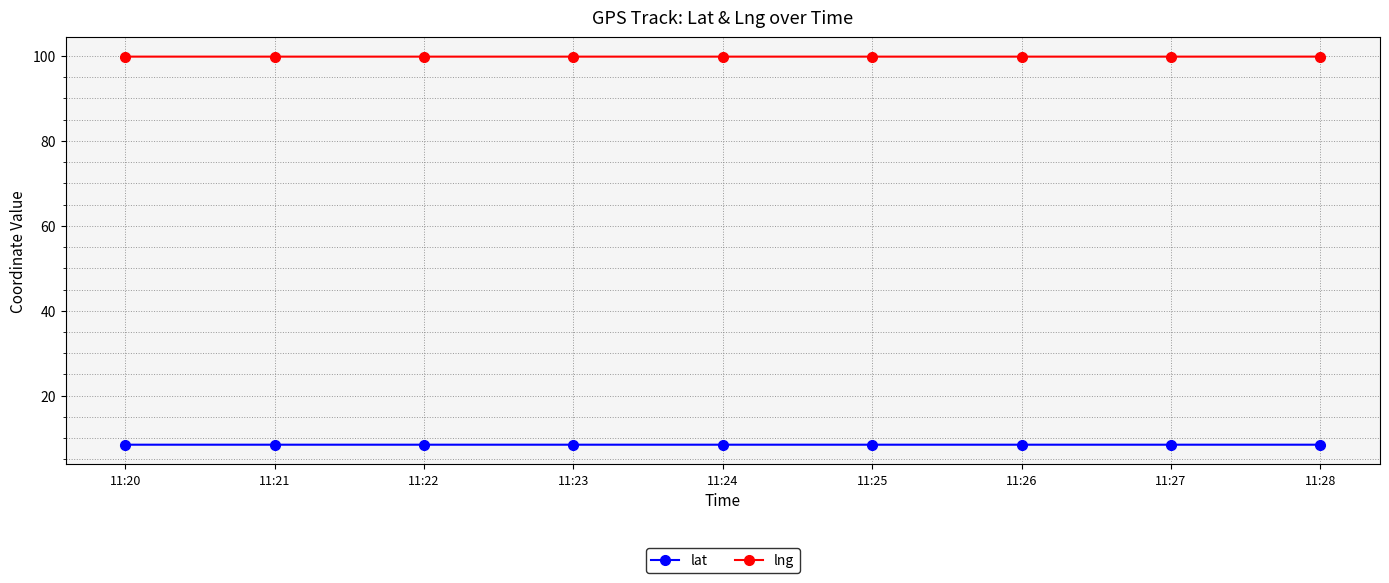

The value of lat at 11:25 is 13.3. True or false?

False